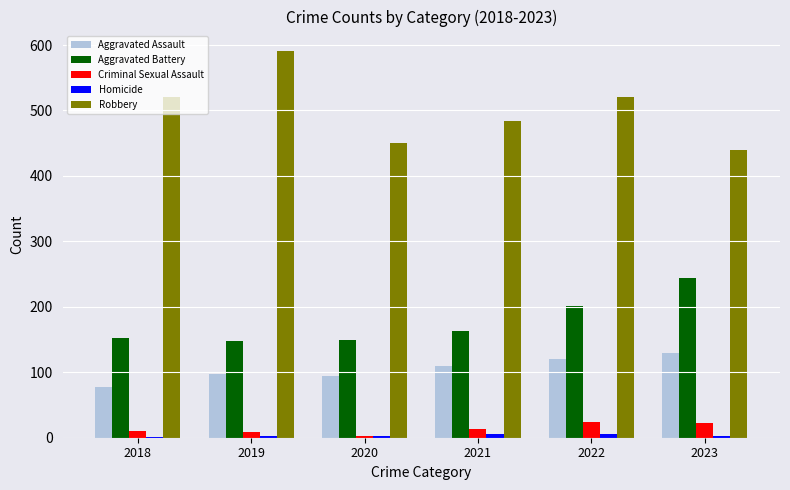

Which category has the highest value in the Aggravated Battery series?

2023